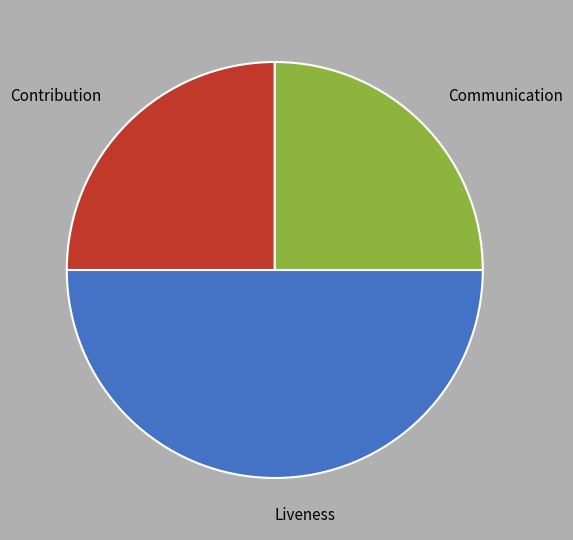

What is the ratio of the value at Liveness to the value at Contribution?

2.0